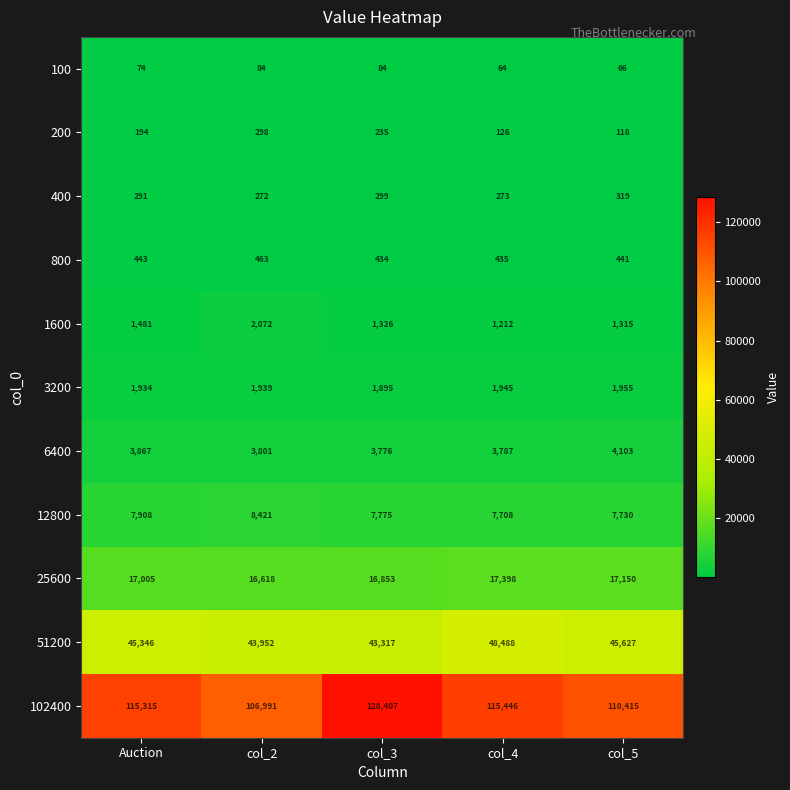

Which series changed the most between col_2 and col_4?

102400